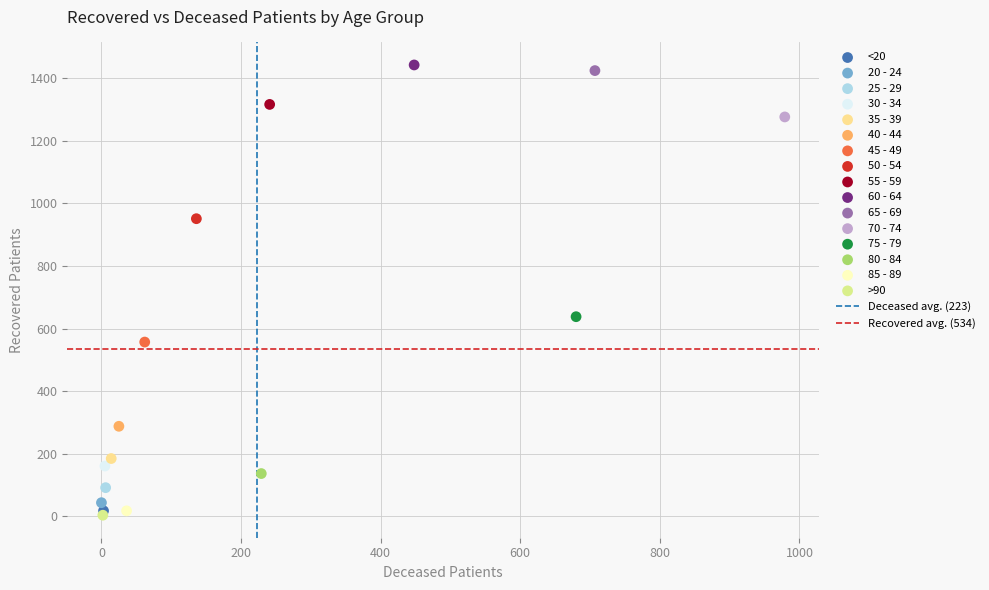

Which series contains the highest Y value?

60 - 64